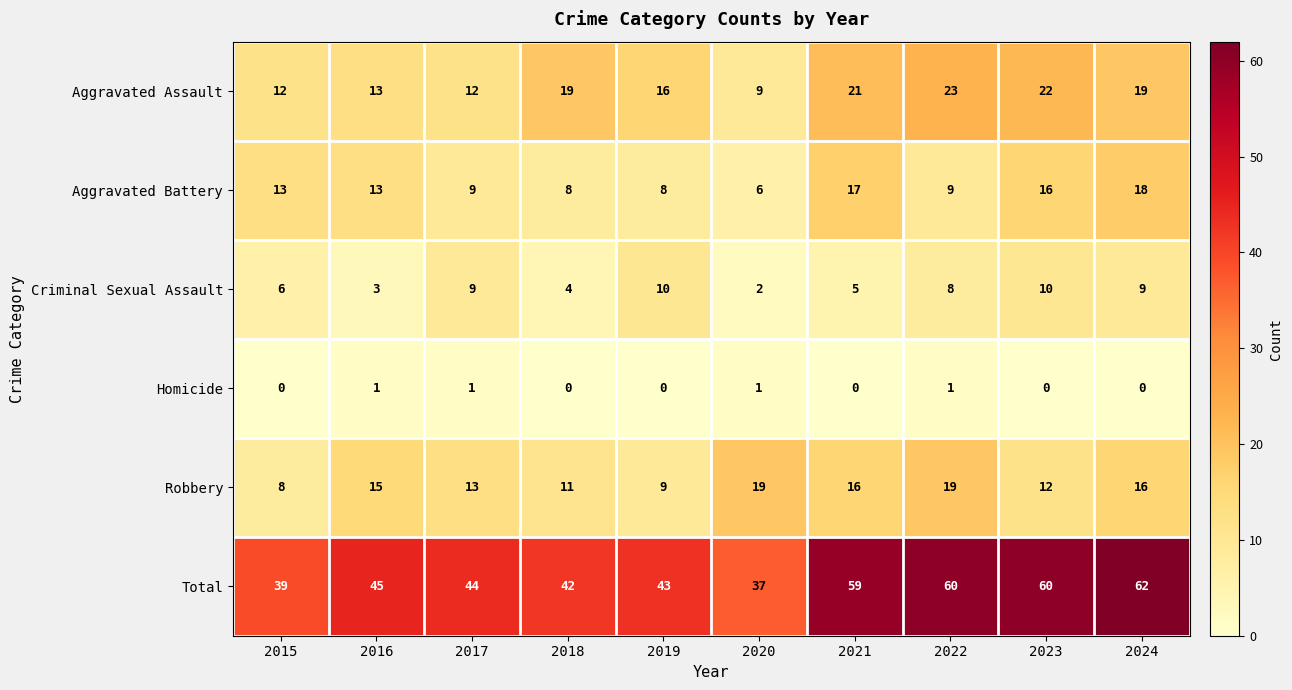

What is the sum of all Aggravated Assault values?

166